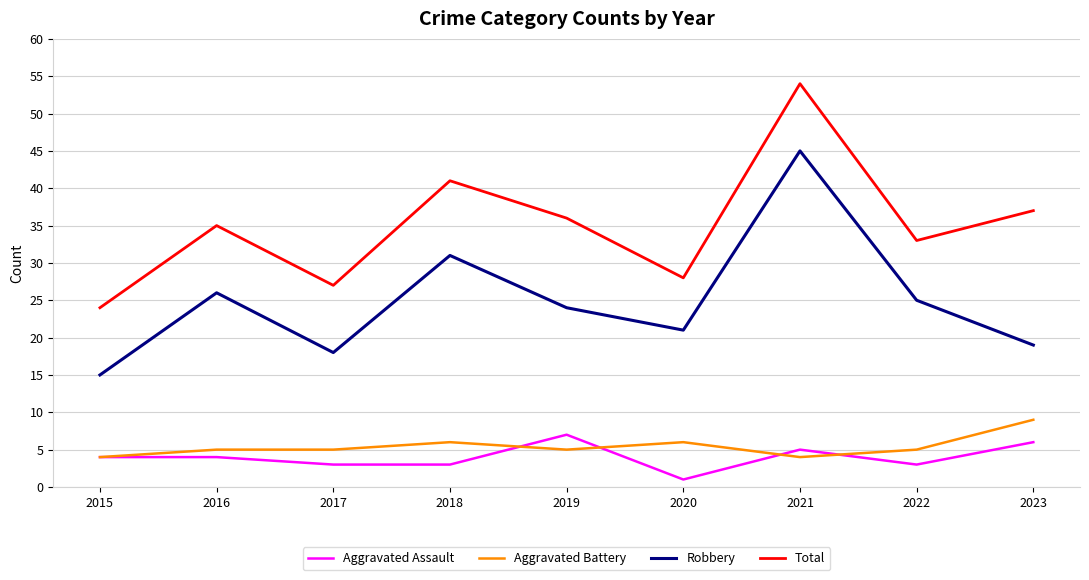

True or false: Total has a value of 56 at 2023.

False